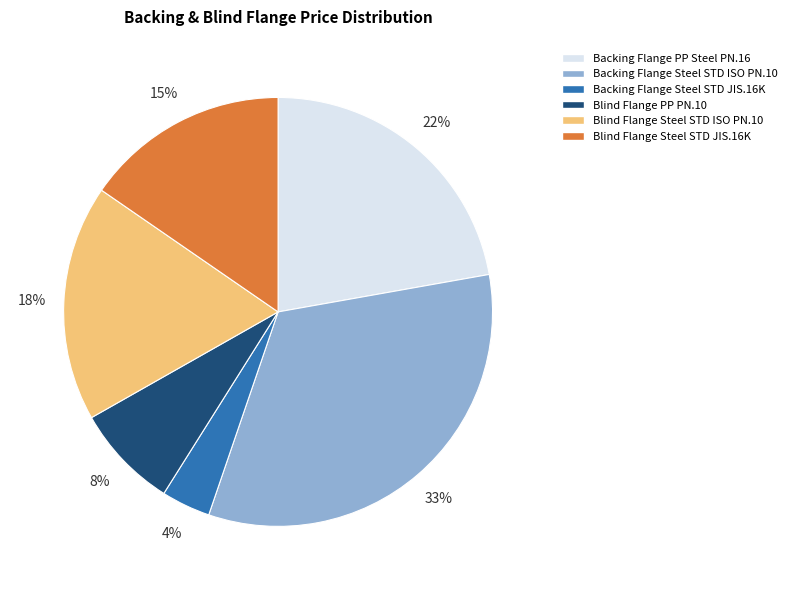

How many slices are in this pie chart?

6